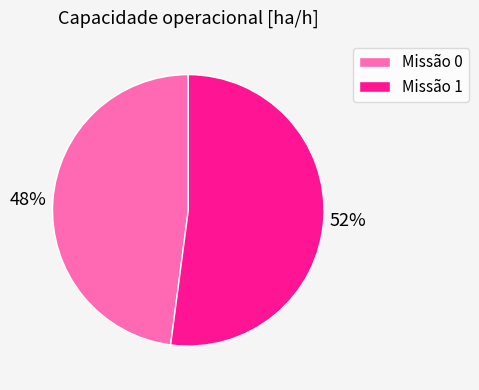

What is the majority slice?

Missão 1